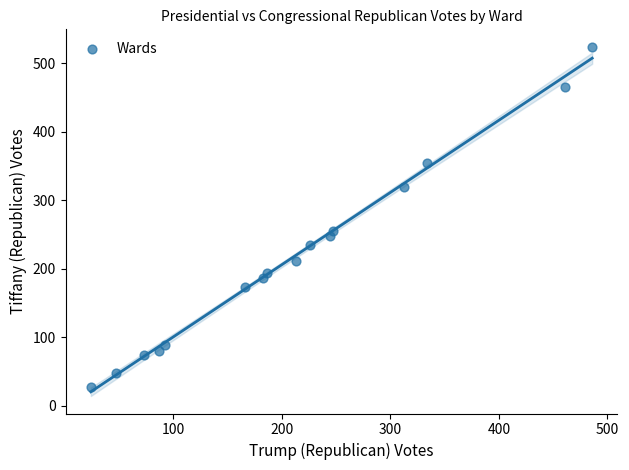

What Y value in the scatter plot is closest to 275?

255